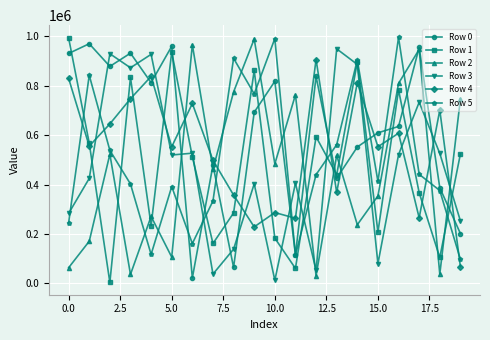

True or false: Row 5 has more than 1 interior local peaks.

True